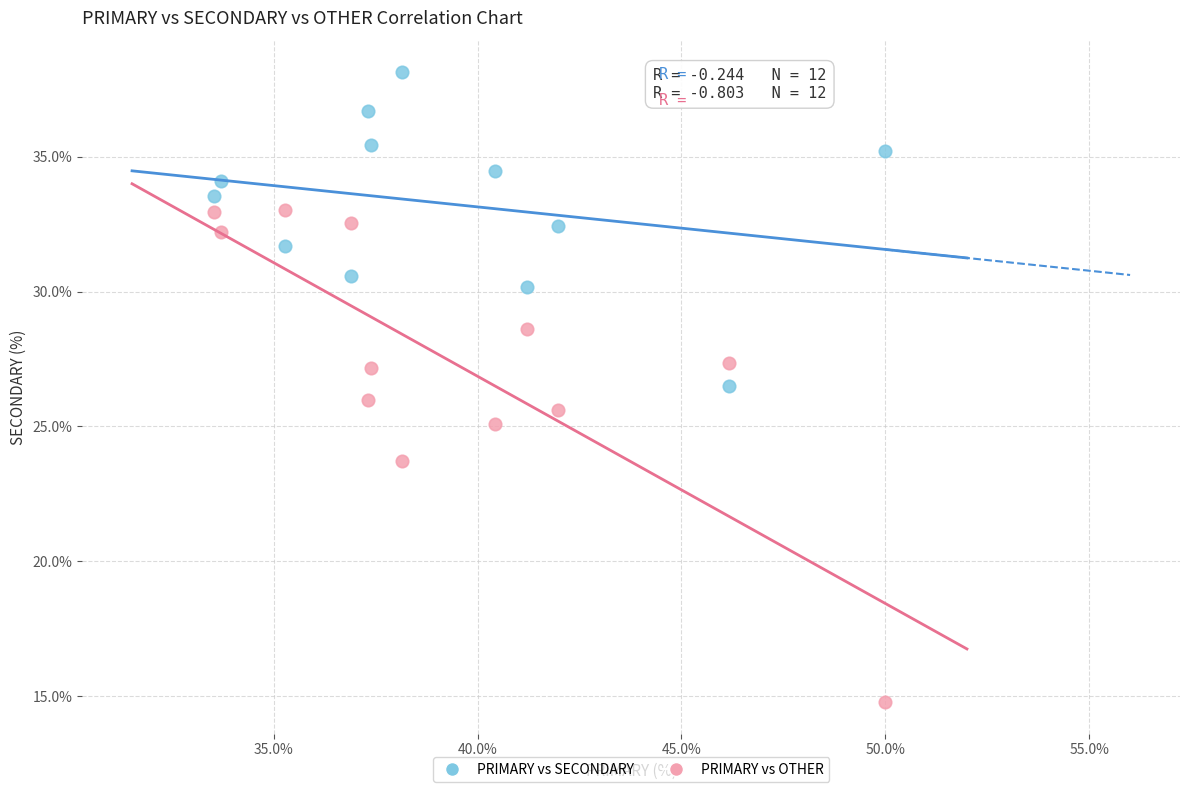

In the PRIMARY vs OTHER series, what Y value is closest to 23?

23.7